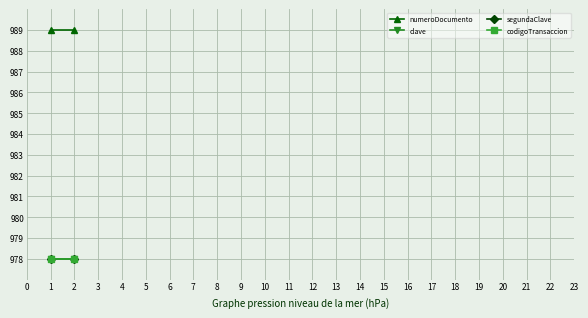

How many series are shown in this chart?

4